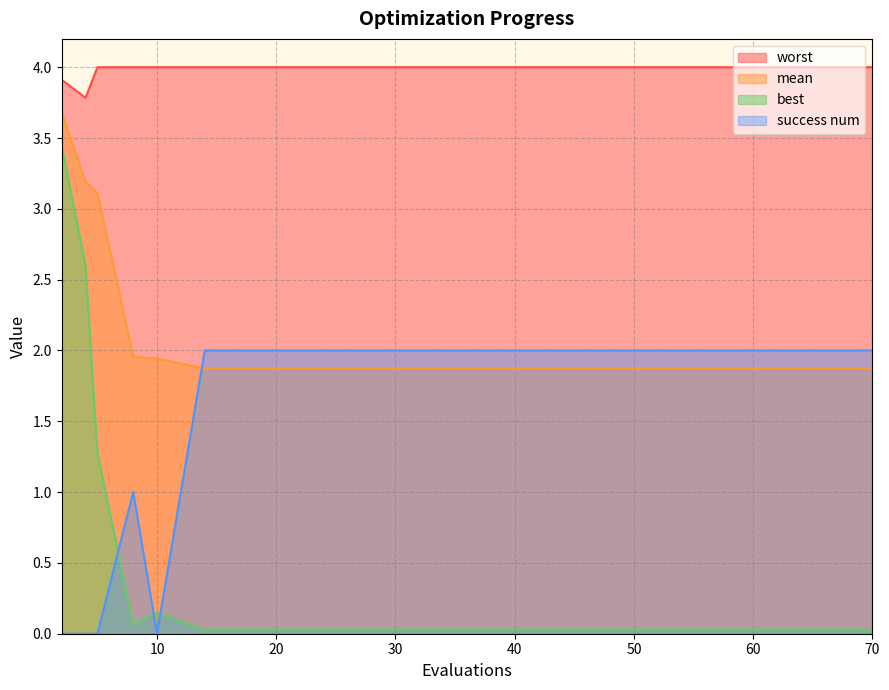

What is the difference between the second highest and second lowest values in the best series?

2.6